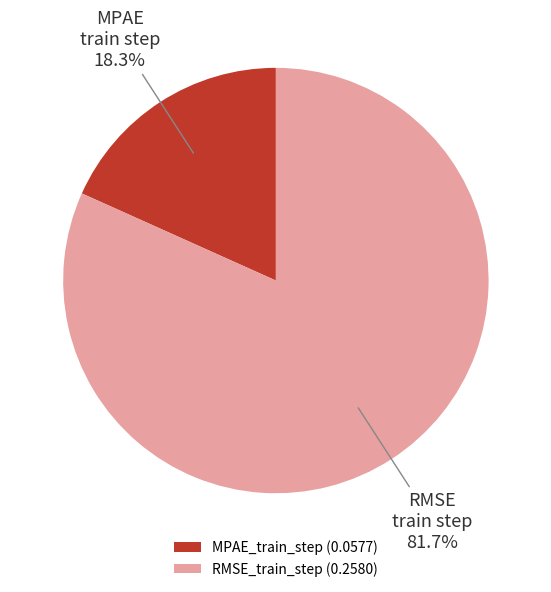

To the nearest percent, what is the average slice percentage?

50%